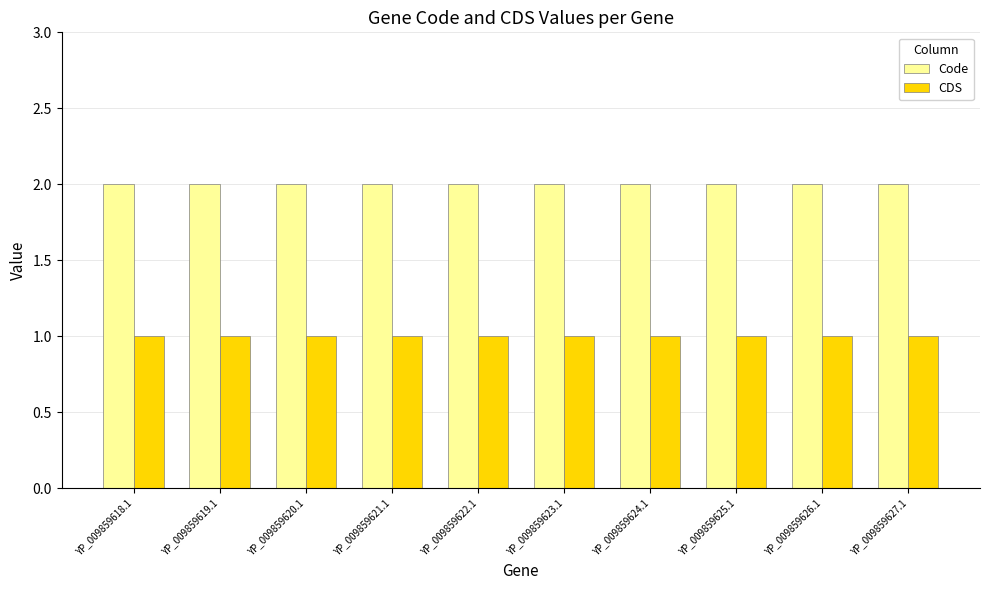

True or false: Code has a value of 3 at YP_009859625.1.

False